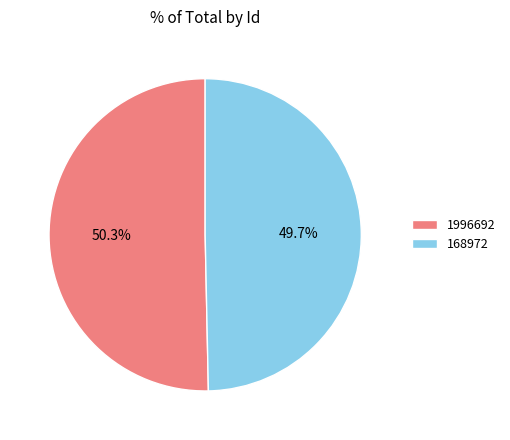

Rank the categories by value from highest to lowest.

1996692, 168972